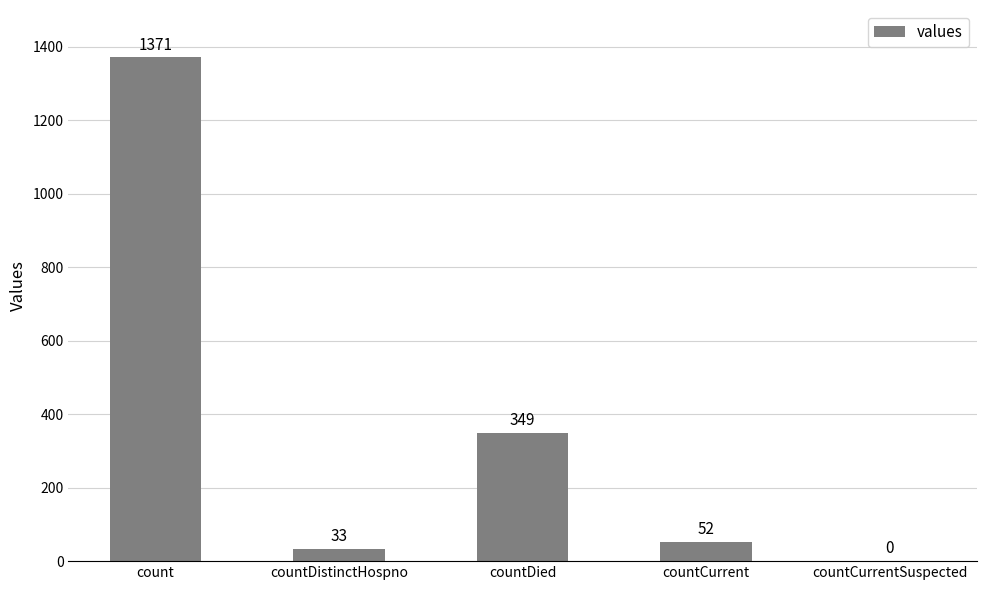

Is it true that the value at countDistinctHospno is 33?

True